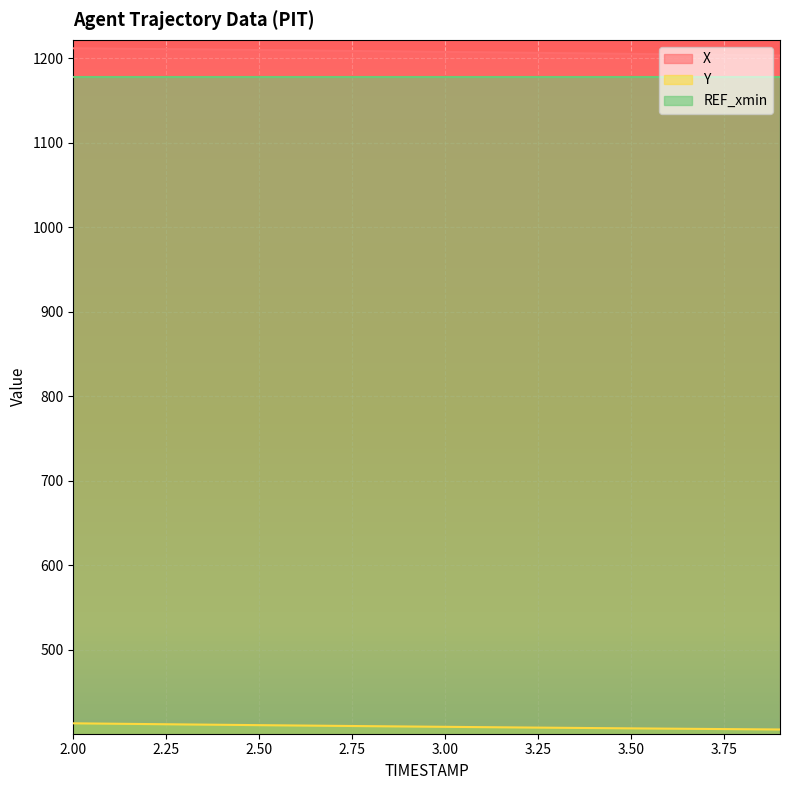

At how many categories does at least one series exceed 712?

20